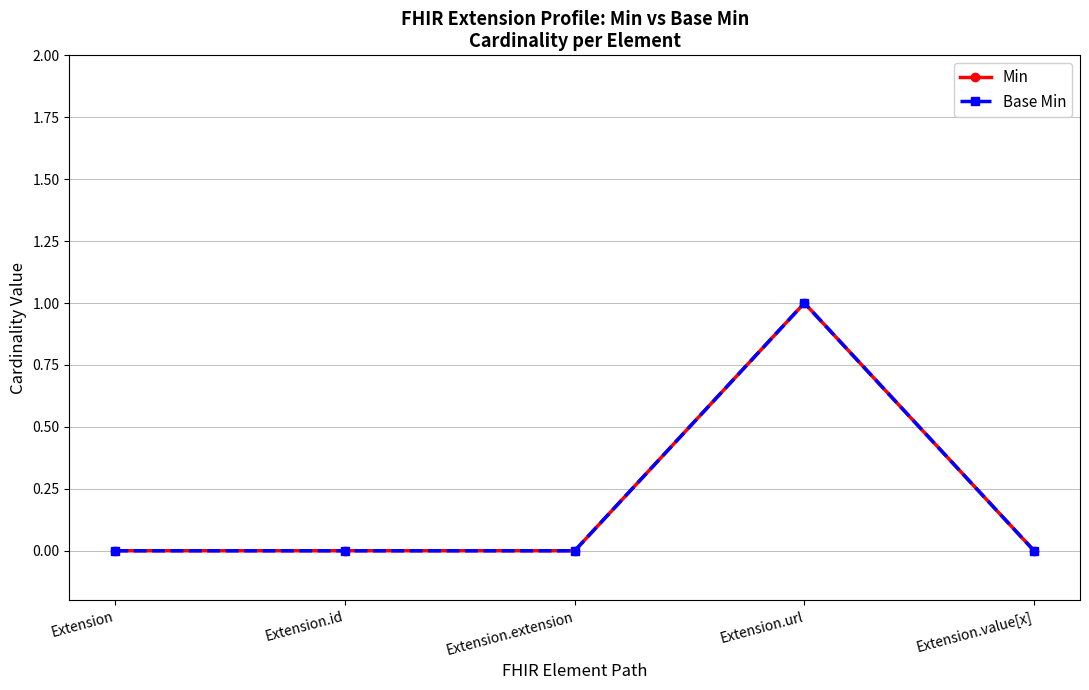

Count the Min values in the range 0 to 1.

5